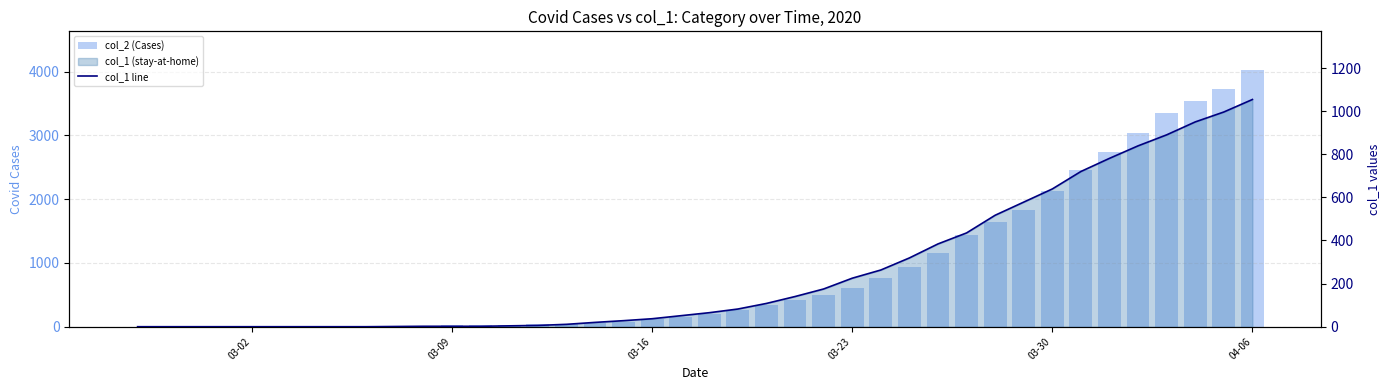

Reading right to left, list all the values displayed in this chart.

col_2 (Cases): 4028	3731	3542	3351	3035	2747	2457	2131	1838	1636	1435	1155	938	768	607	501	424	335	258	204	159	121	77	63	50	40	33	27	20	14	10	9	9	8	6	5	4	4	4	3
col_1 line: 1054	996	950	890	839	781	720	639	578	517	435	384	319	263	225	175	140	108	82	65	51	37	28	20	11	6	4	2	2	2	1	0	0	0	0	0	0	0	0	0